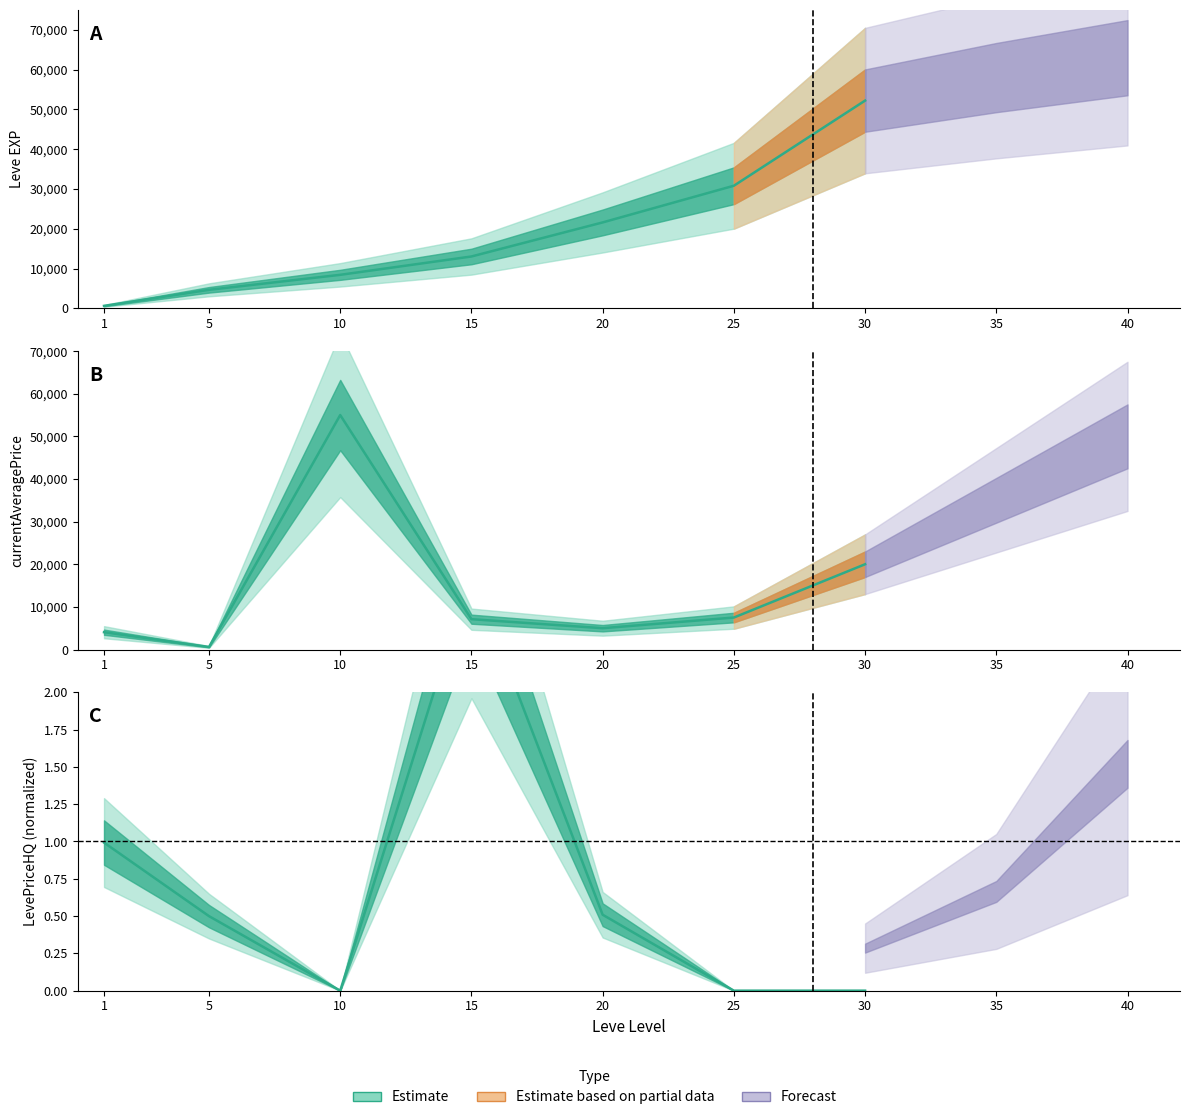

True or false: Leve EXP and LevePriceHQ cross at least once.

False